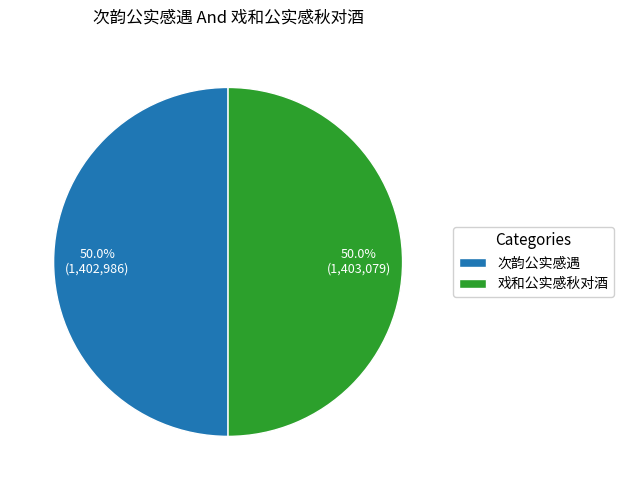

To the nearest percent, what portion does 戏和公实感秋对酒 represent?

50%